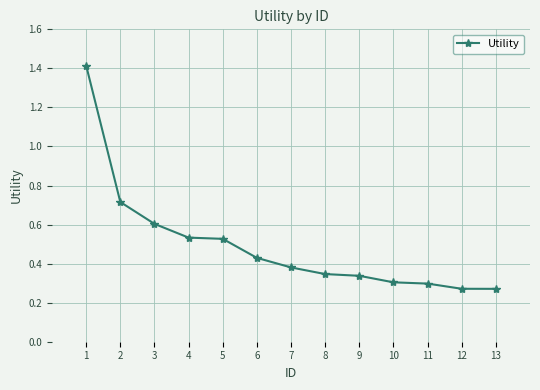

What is the greatest value displayed?

1.4